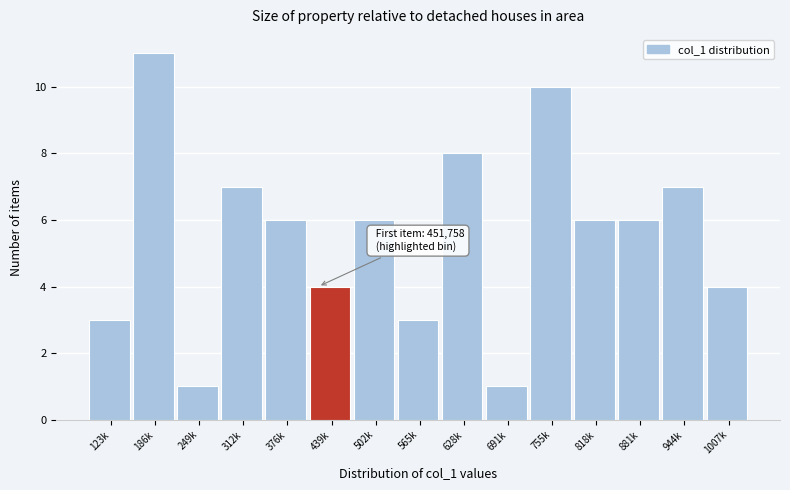

Reading left to right, list all the values displayed in this chart.

3	11	1	7	6	4	6	3	8	1	10	6	6	7	4